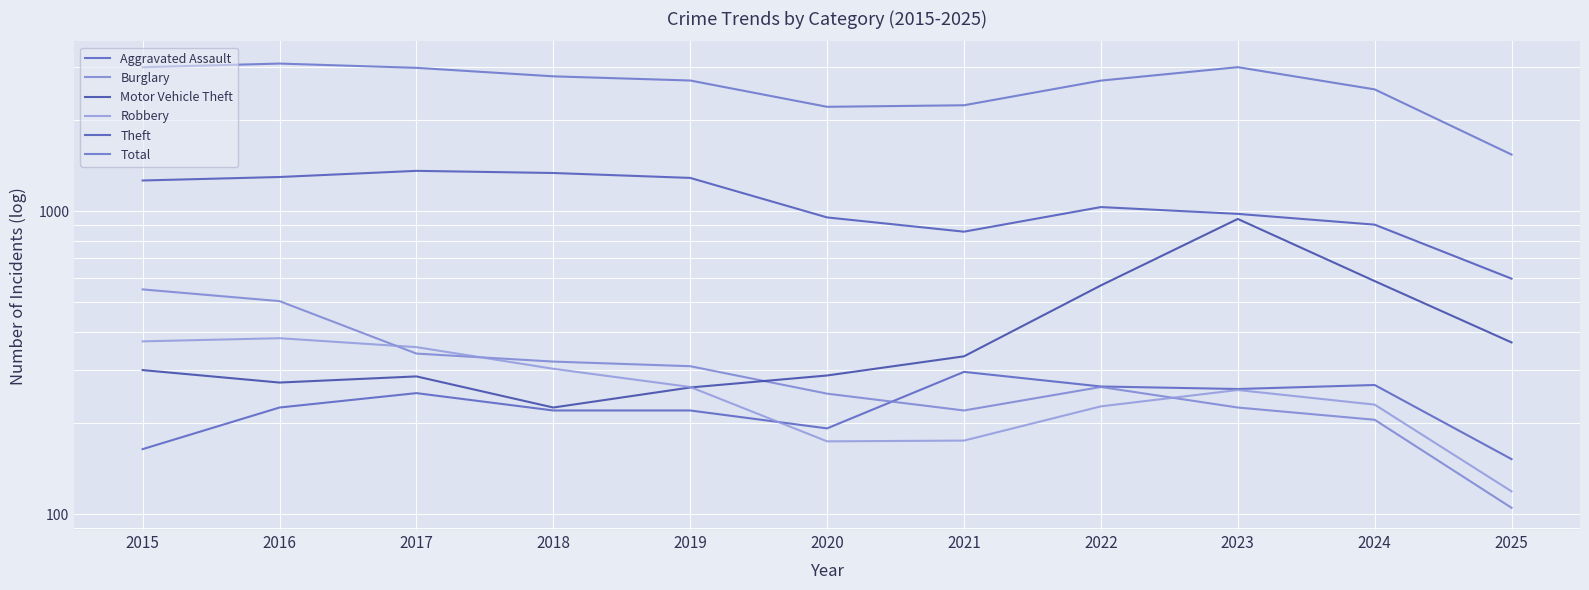

Where is Aggravated Assault nearest to the value 223?

2016